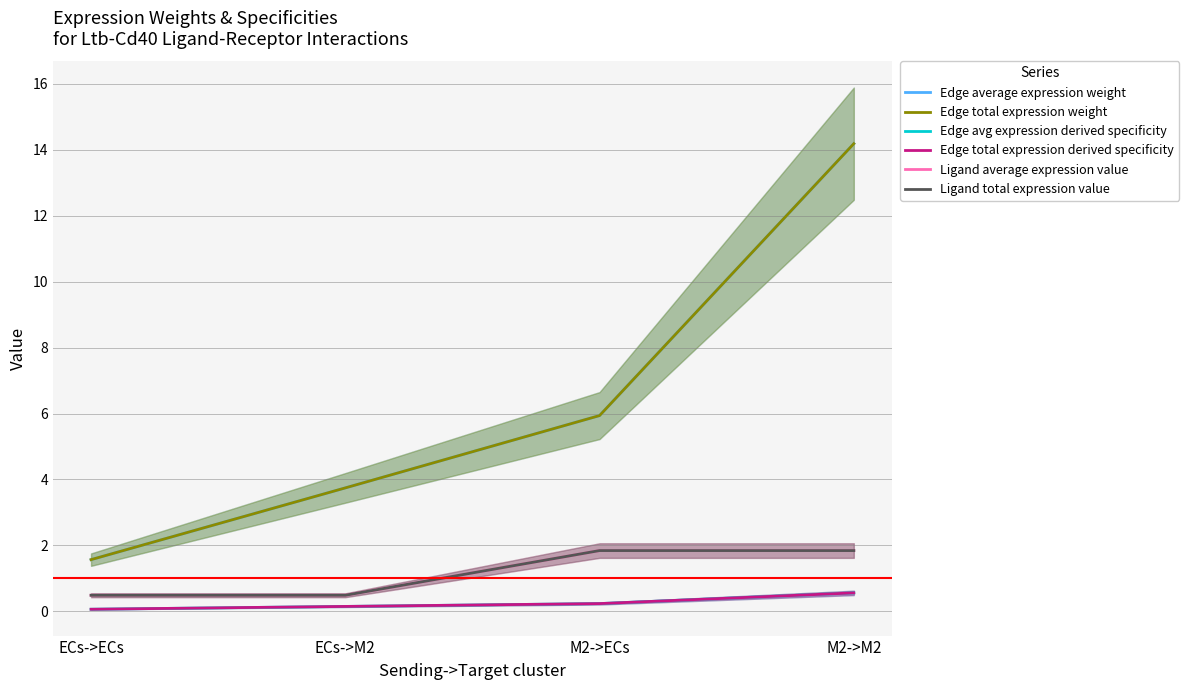

Between M2->ECs and ECs->M2, which is larger?

M2->ECs